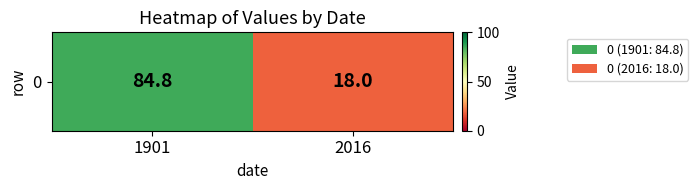

True or false: the data shows 54.9 at 1901.

False